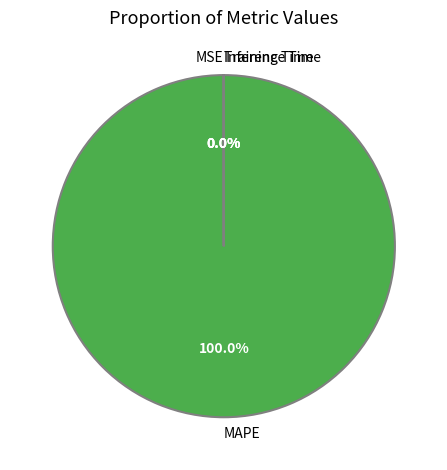

Which slice is the largest?

MAPE